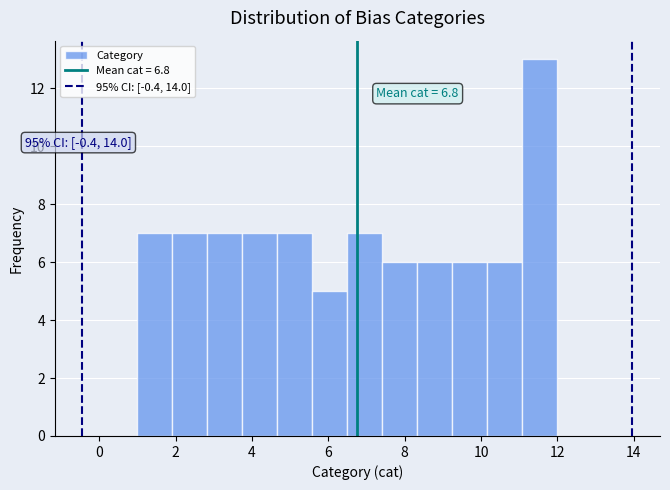

Which range on the x-axis has the tallest bar?

11.0 to 12.0